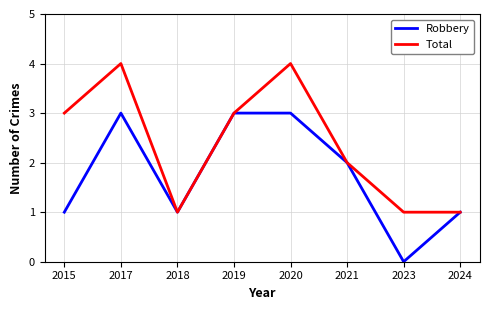

Is the value of Total at 2015 greater than the value of Robbery at 2023?

Yes